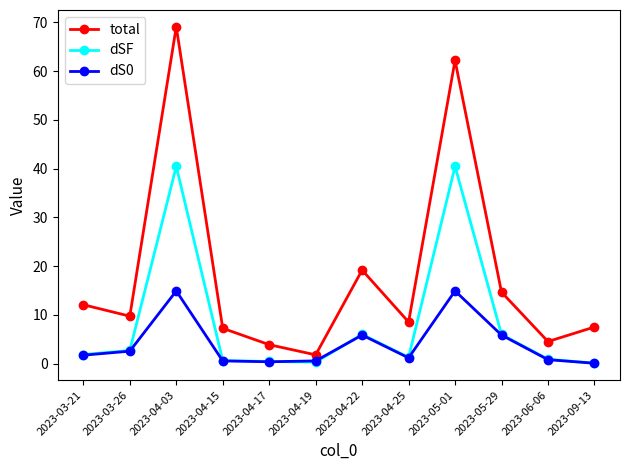

What is the spread (max minus min) of values at 2023-06-06?

3.7